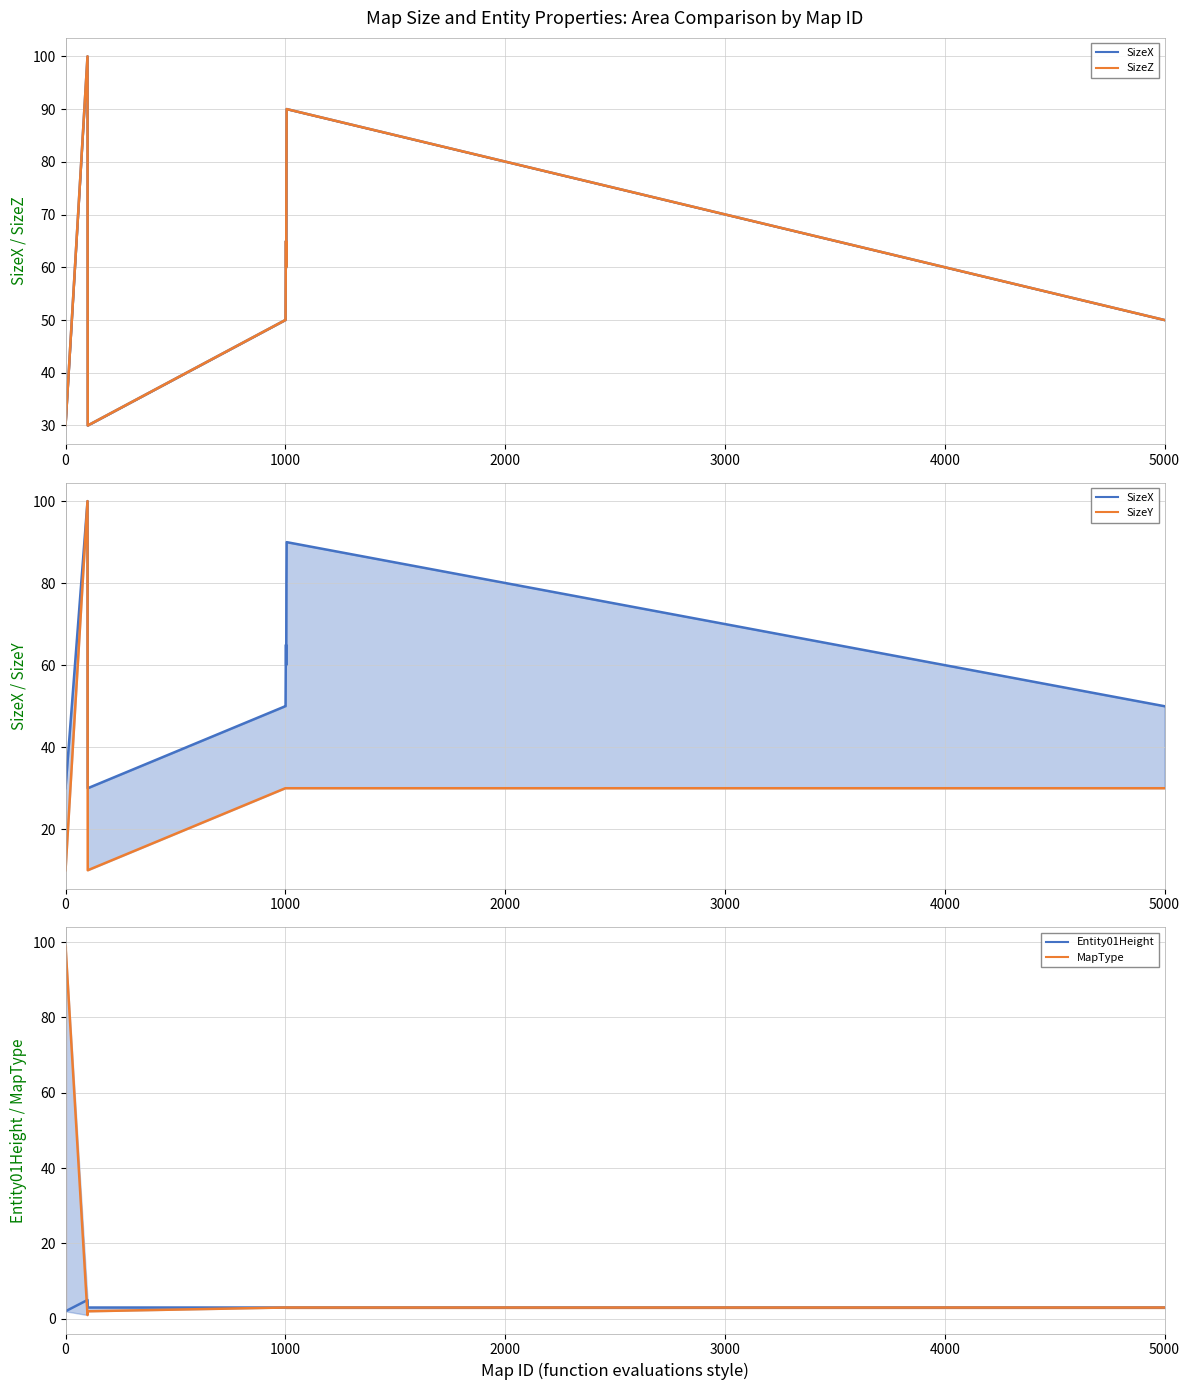

What is the average value of the SizeY series?

33